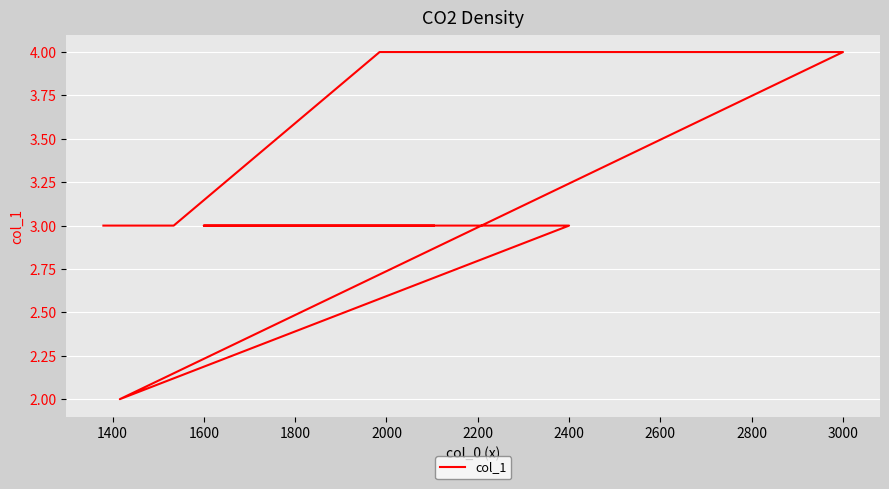

Reading left to right, list all the values displayed in this chart.

3	3	3	2	4	4	3	3	3